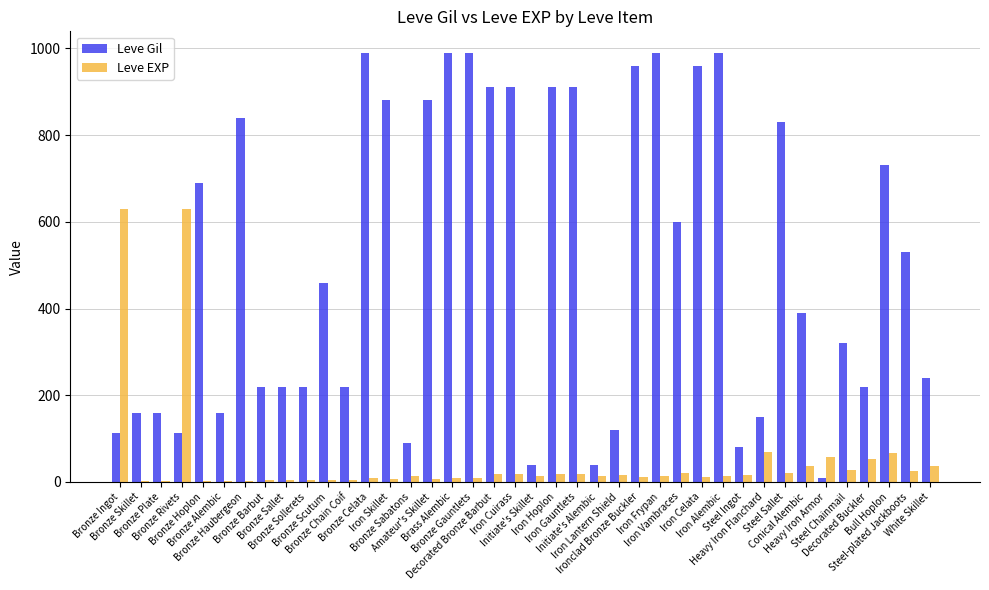

Which series has the largest total across all categories?

Leve Gil